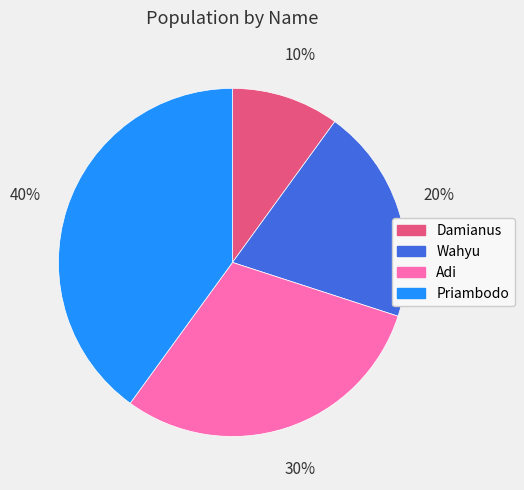

Approximately how many times larger is the value at Priambodo compared to Wahyu?

2.0